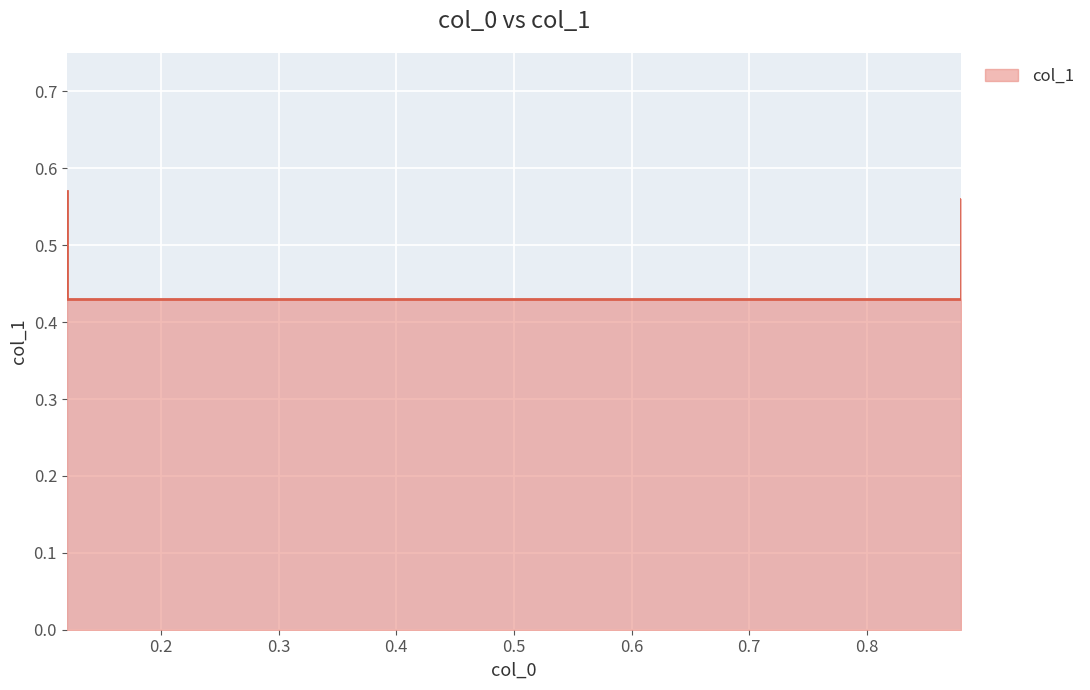

True or false: there are more than 0 points higher than both neighbors.

False